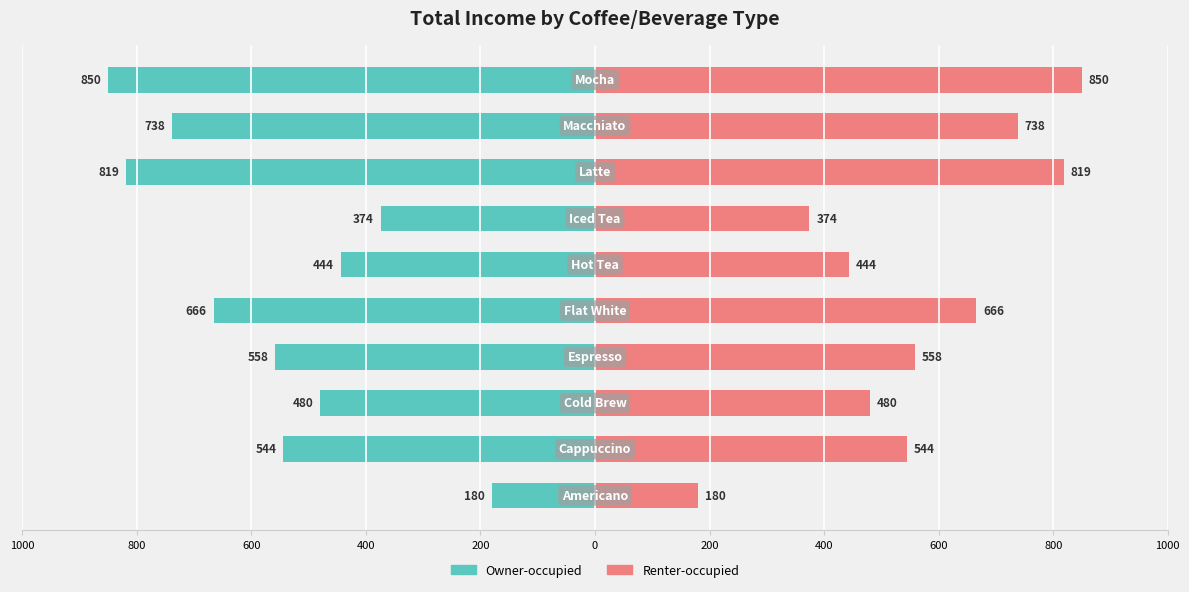

List the series in order of their peak value, highest first.

Renter-occupied, Owner-occupied